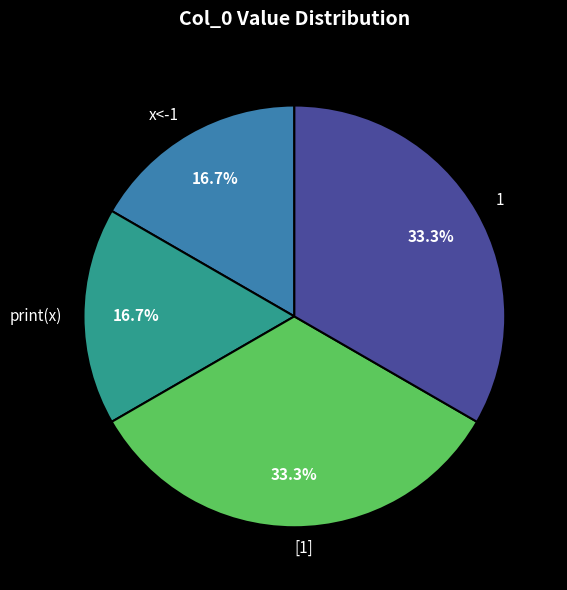

Does [1] represent more than half of the total?

No